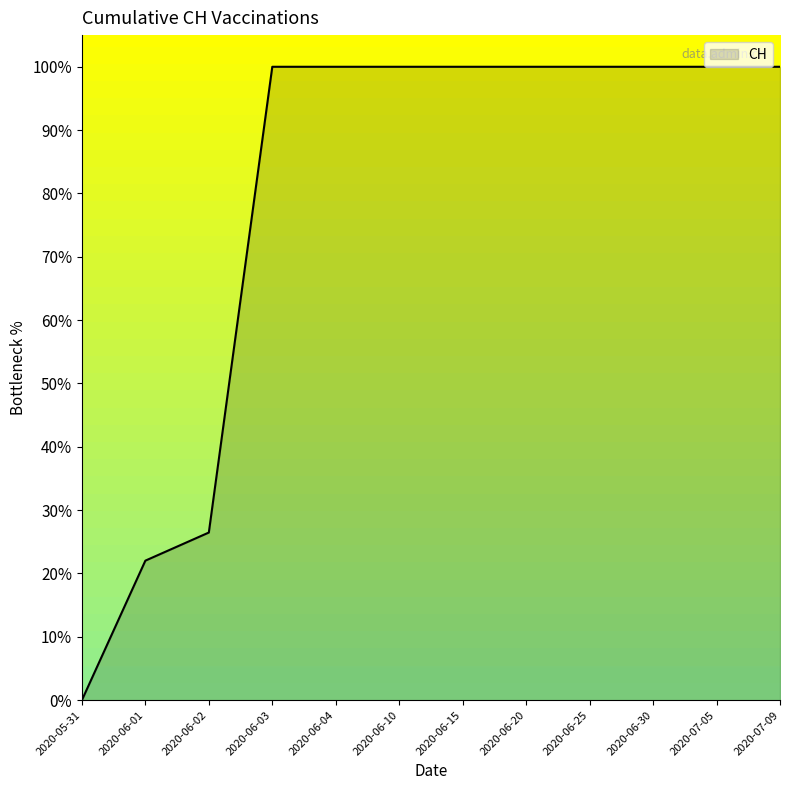

What is the difference between the second highest and second lowest values?

78.0